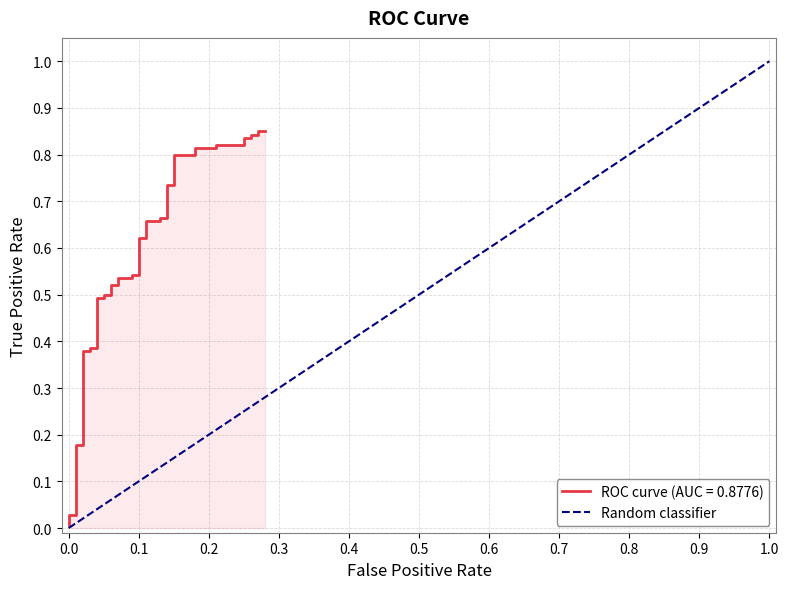

Count the values in the range 0 to 1.

2